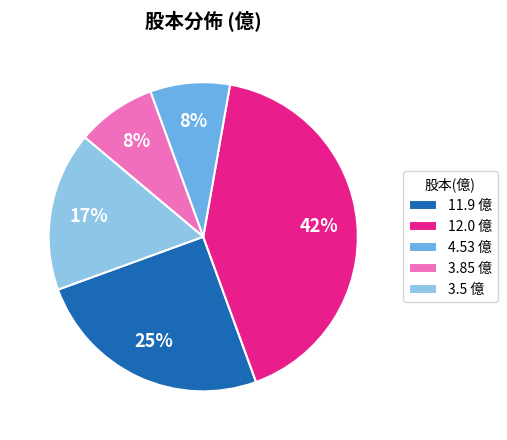

Count the number of slices in the pie.

5